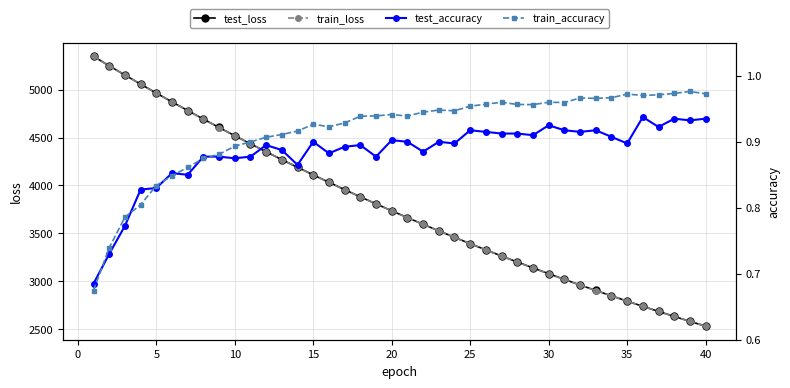

Does the chart have visible grid lines?

Yes